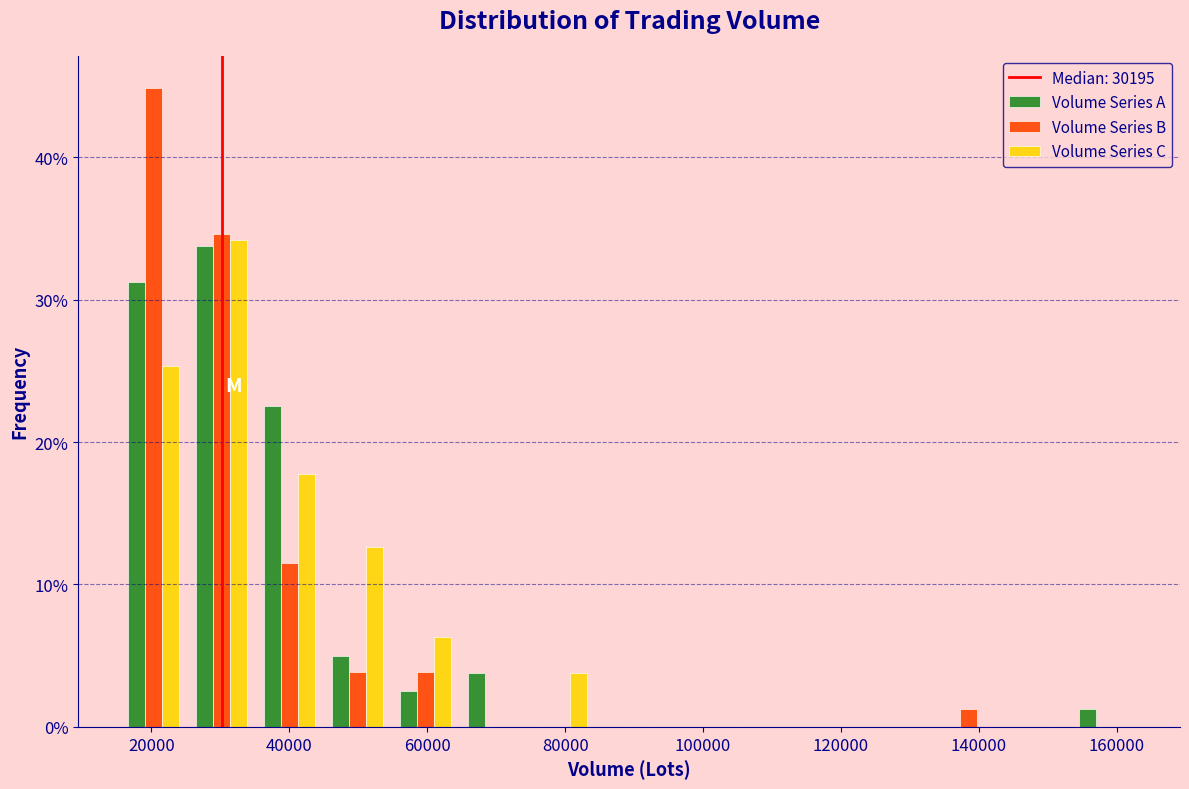

In the Volume Series C series, which range on the x-axis has the tallest bar?

26000 to 36000